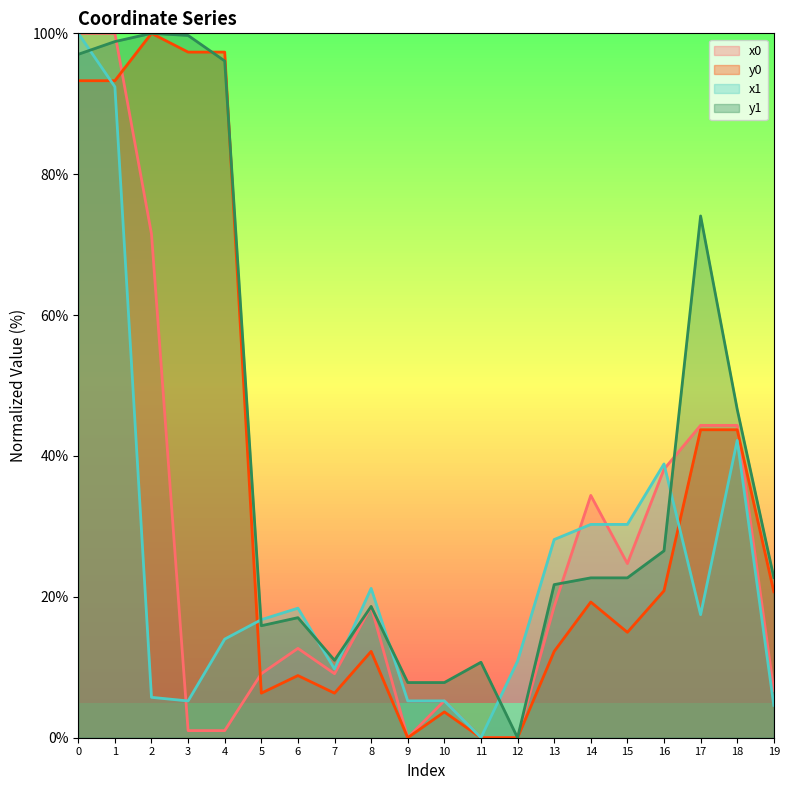

Which series ends up on top after the final intersection of x1 and y0?

y0